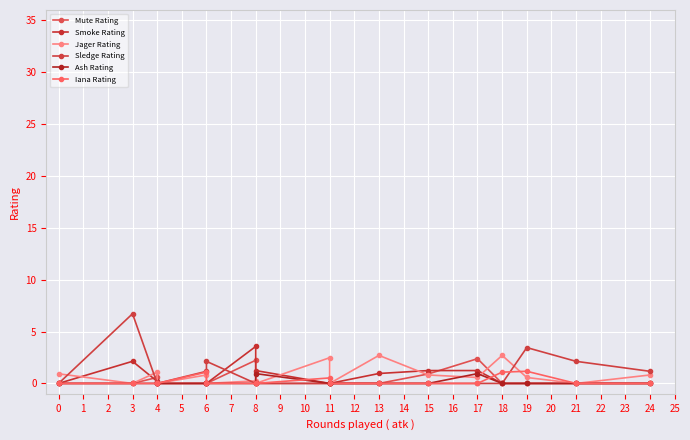

What is the difference between the Mute Rating values at 4 and 18?

0.6